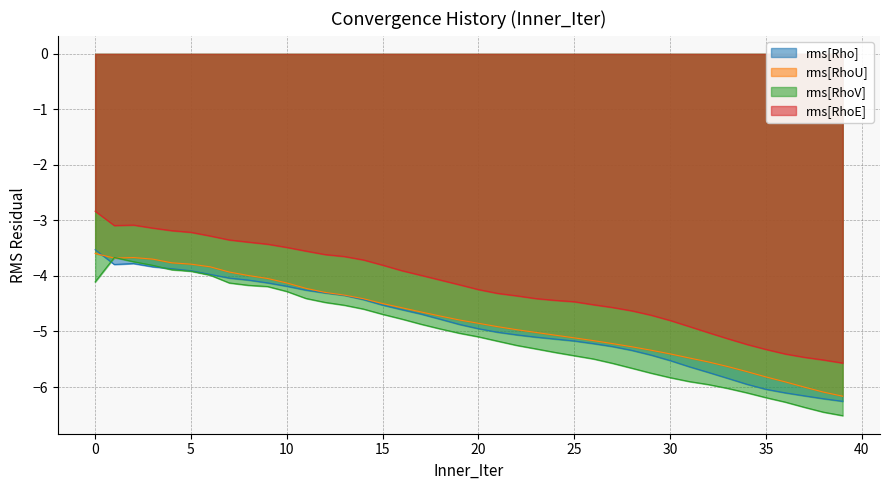

Which series has the widest spread of values?

rms[RhoV]